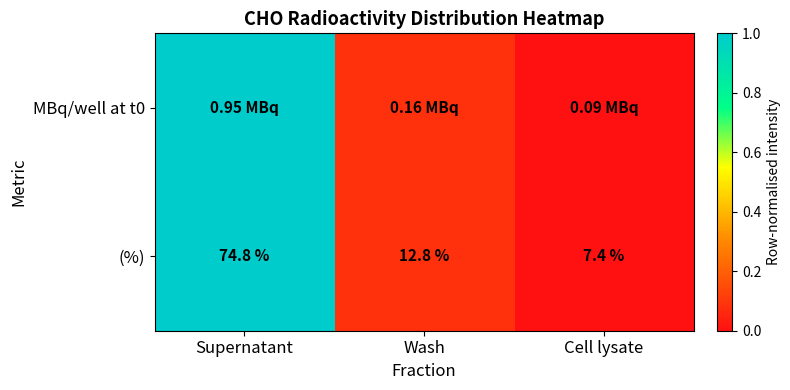

Where does the (%) series first go above 12?

Supernatant